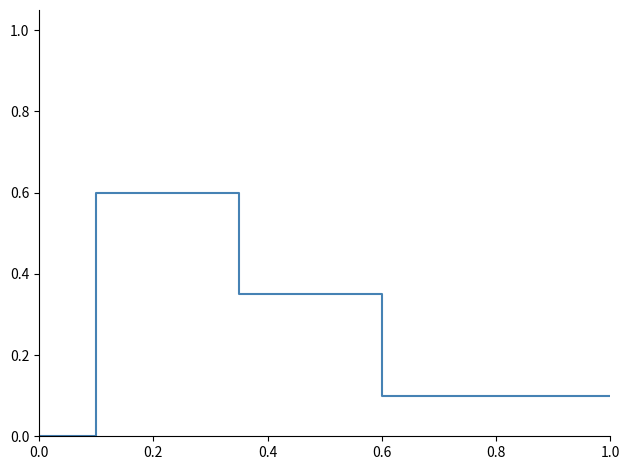

How many lines are shown in the chart?

1